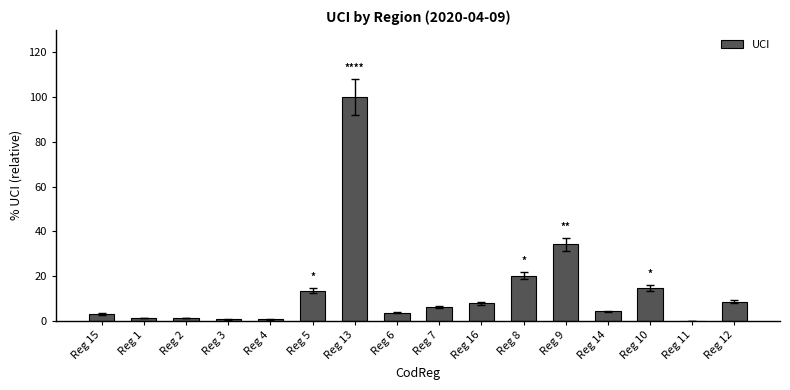

True or false: the data shows 100.0 at Reg 13.

True